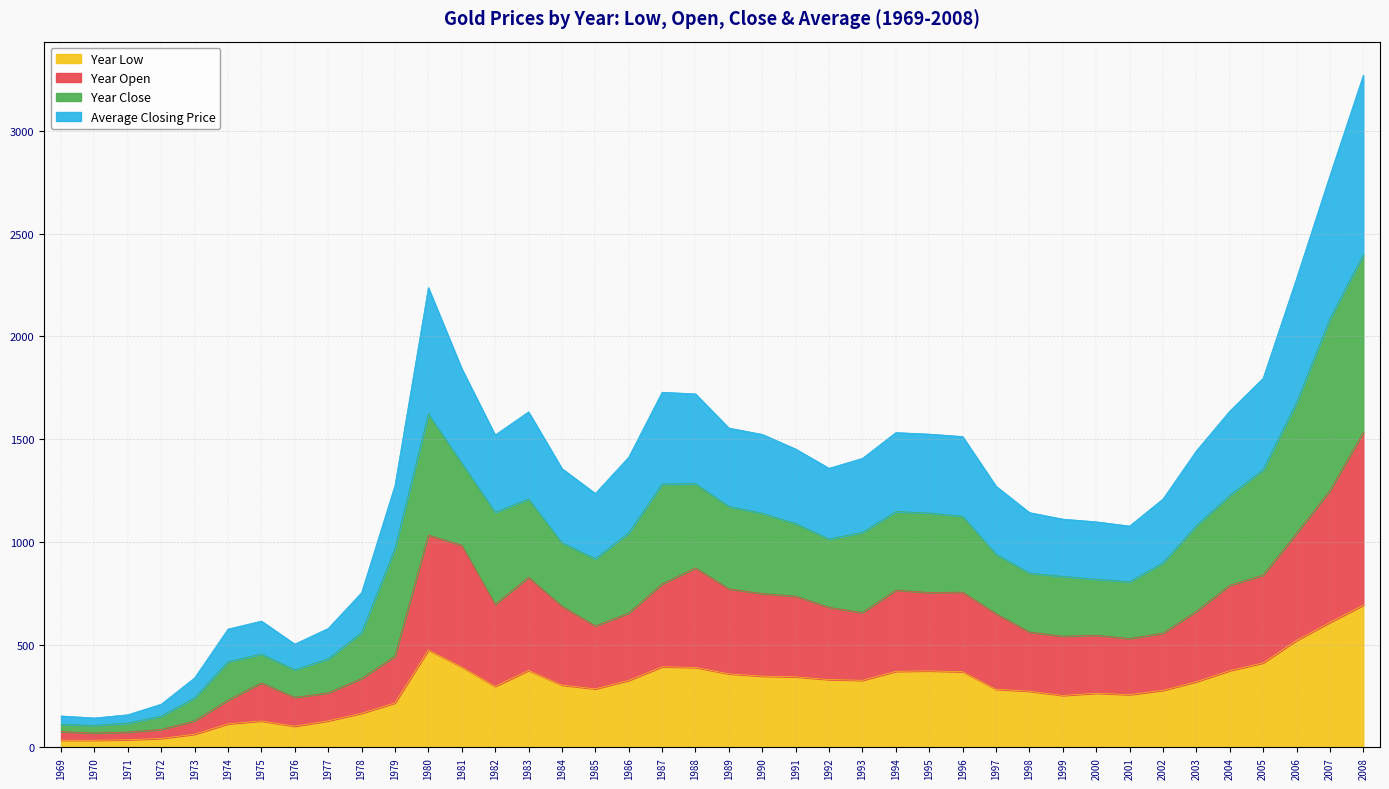

Is it true that Year Low equals 263.8 at 2000?

True